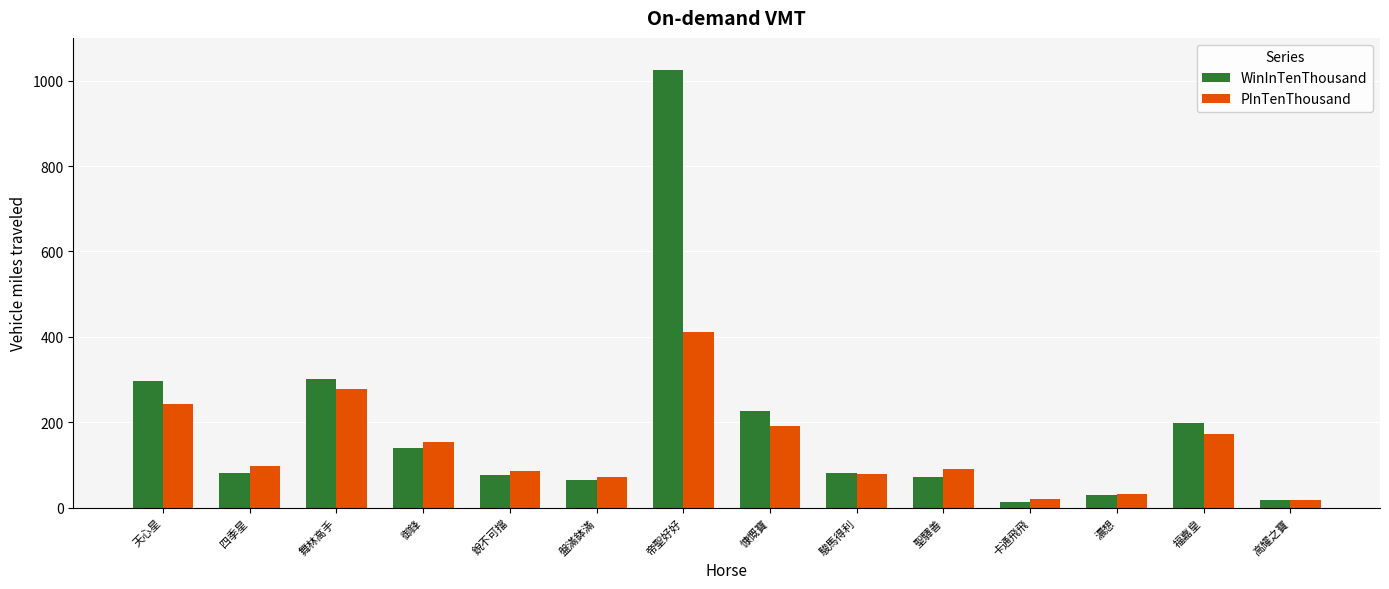

Does the chart contain any negative values?

No